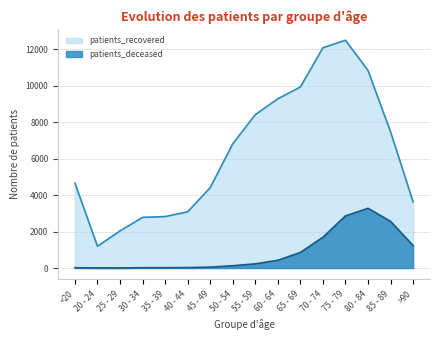

How many interior local valleys does the patients_recovered series have?

1